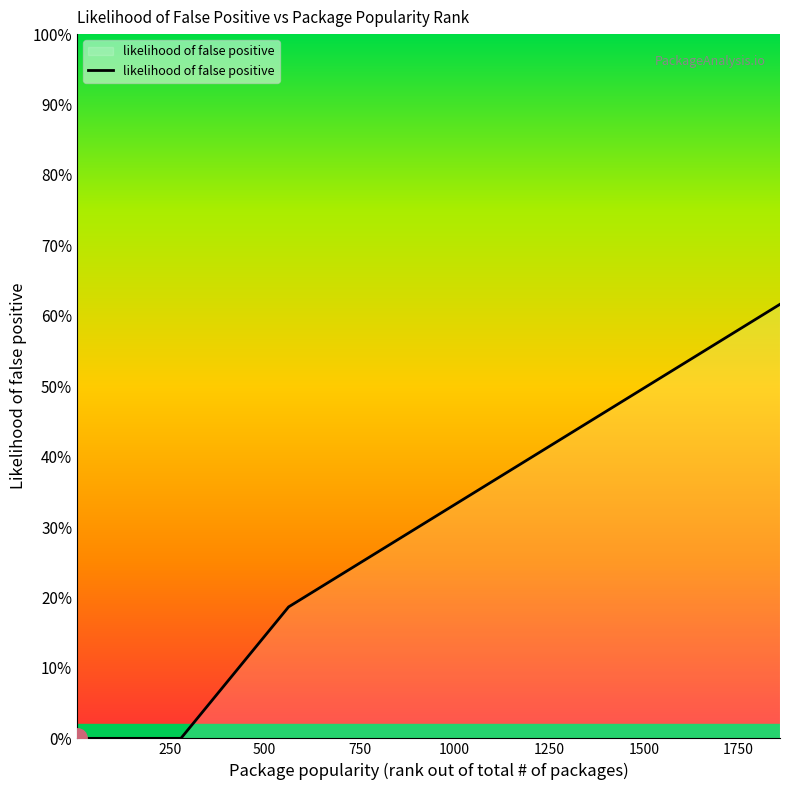

Does the chart have visible grid lines?

No